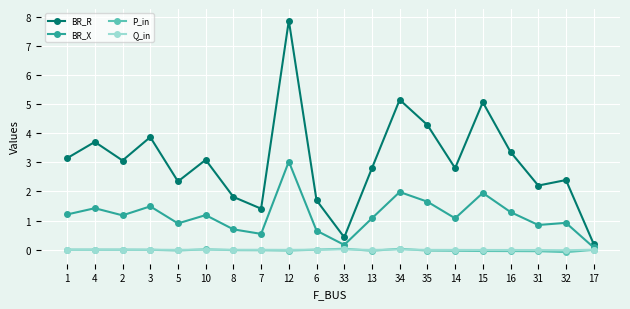

Is the value of Q_in at 14 greater than the value of BR_X at 4?

No